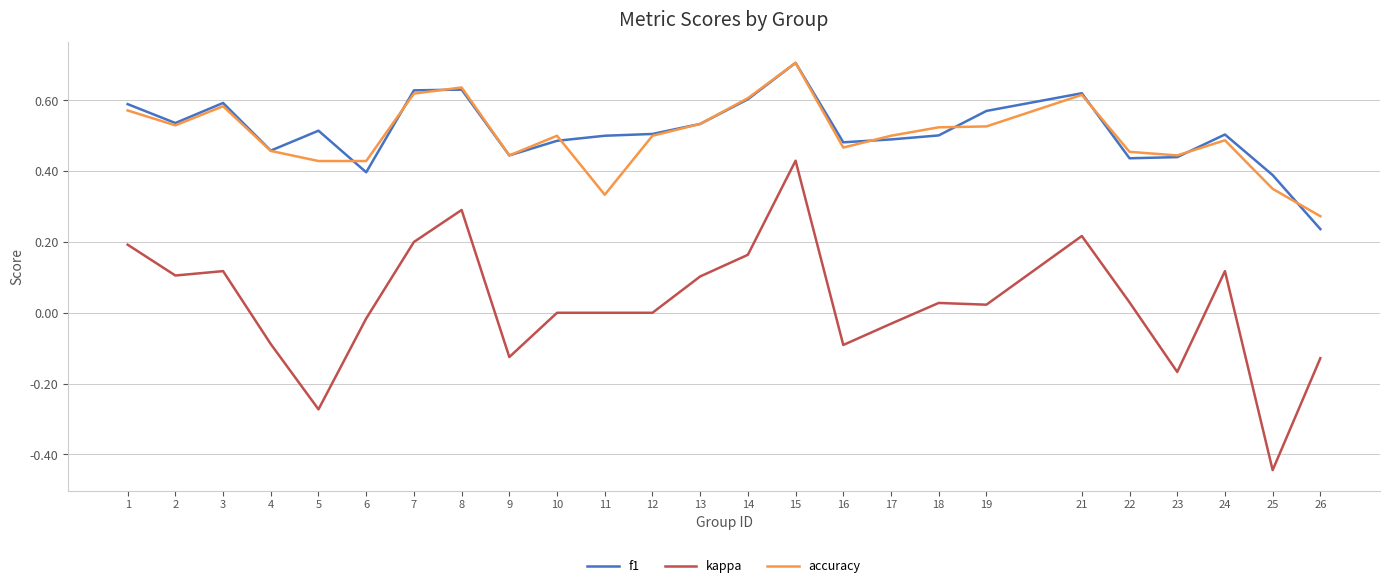

At which category does the chart reach its peak across all series?

15